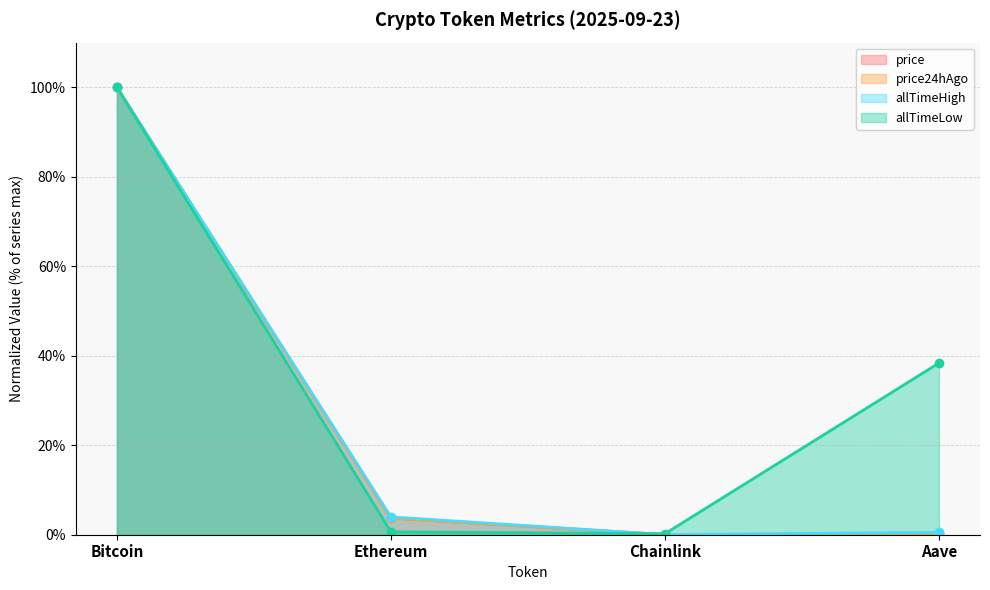

What is the sum of the price24hAgo values at Chainlink and Bitcoin?

100.0